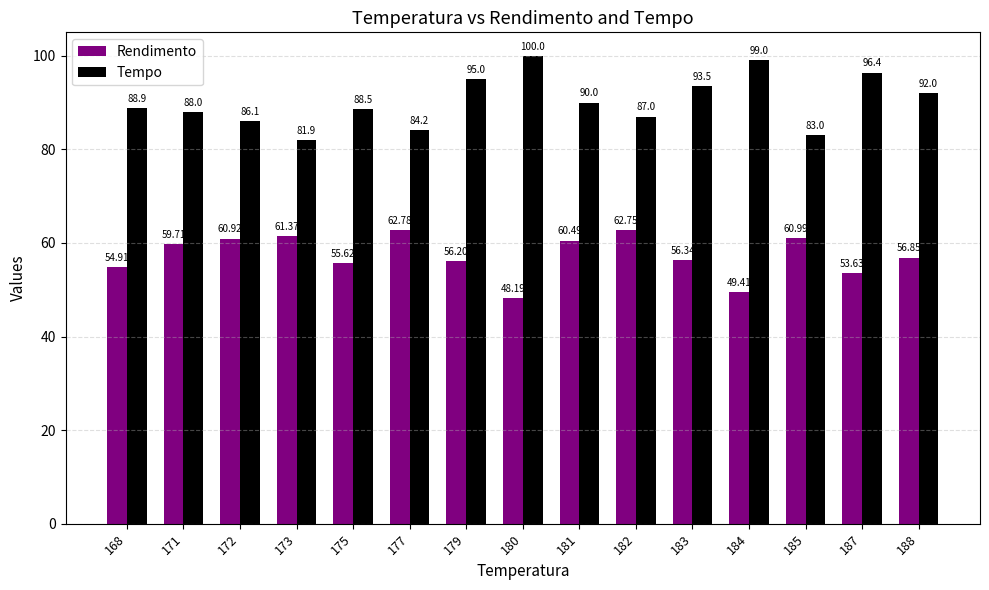

Are the bars grouped side by side (vs. stacked)?

Yes